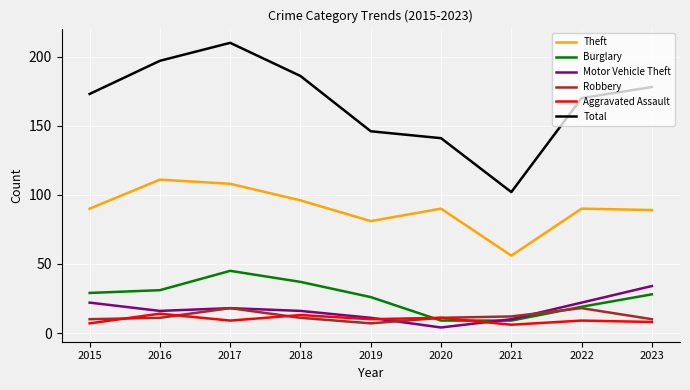

What is the sum of all Aggravated Assault values?

87